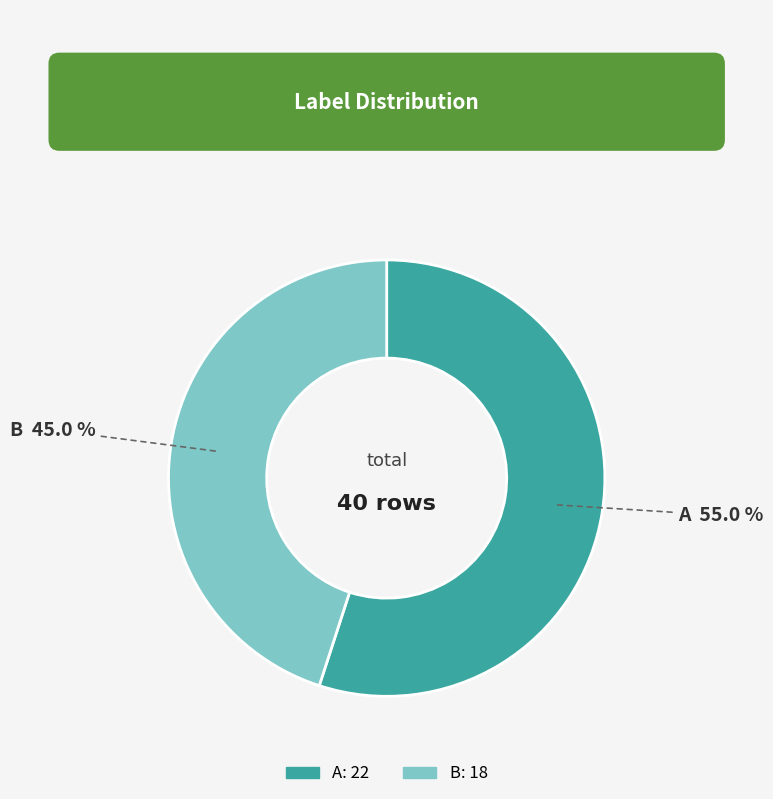

Which category has the biggest portion of the pie?

A